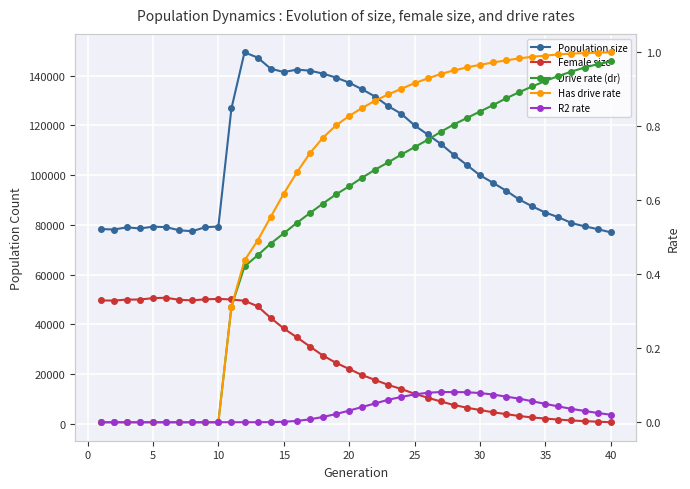

What are all the series names shown in the legend?

Population size, Female size, Drive rate (dr), Has drive rate, R2 rate